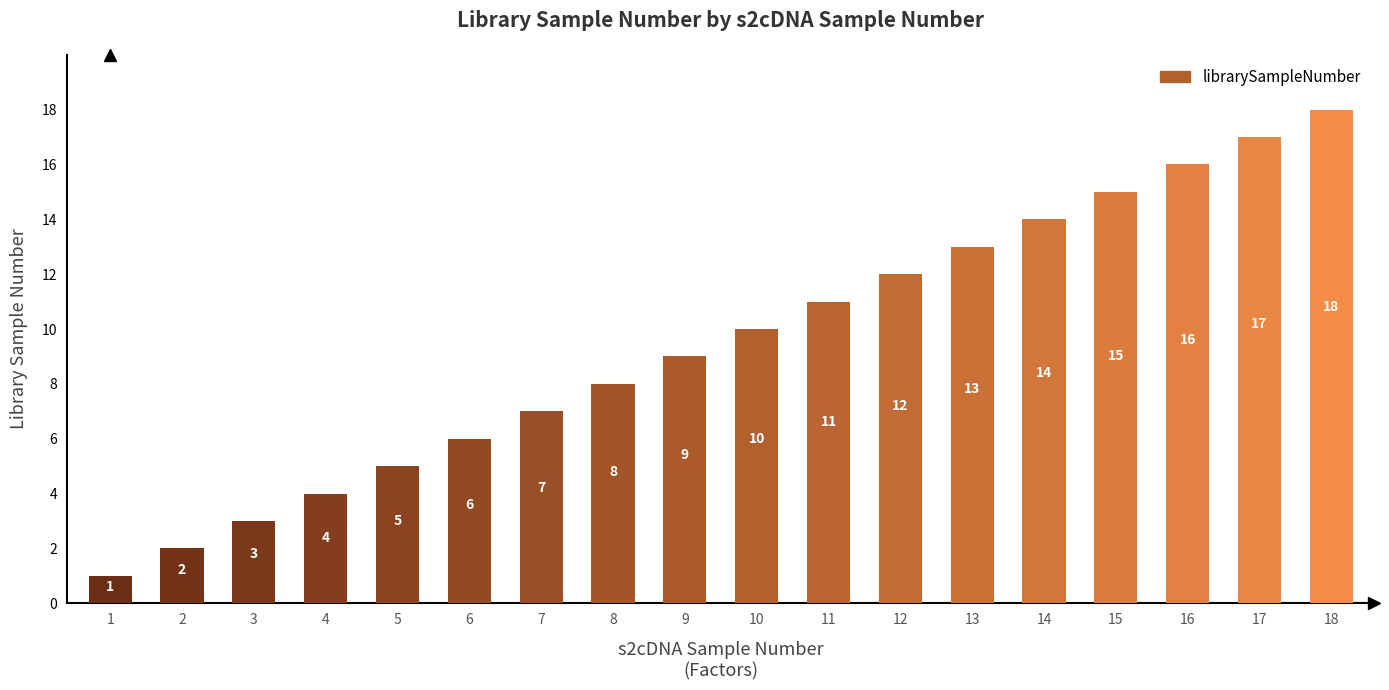

Reading left to right, extract all data points from this chart.

1=1	2=2	3=3	4=4	5=5	6=6	7=7	8=8	9=9	10=10	11=11	12=12	13=13	14=14	15=15	16=16	17=17	18=18